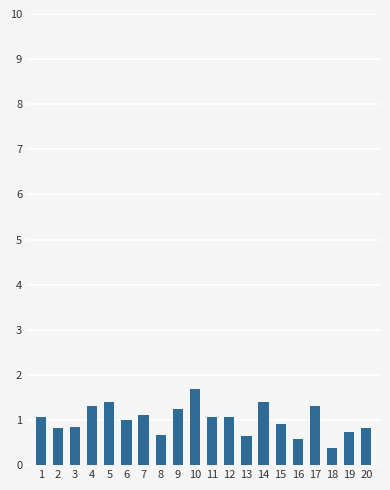

What is the approximate value at 16?

0.6